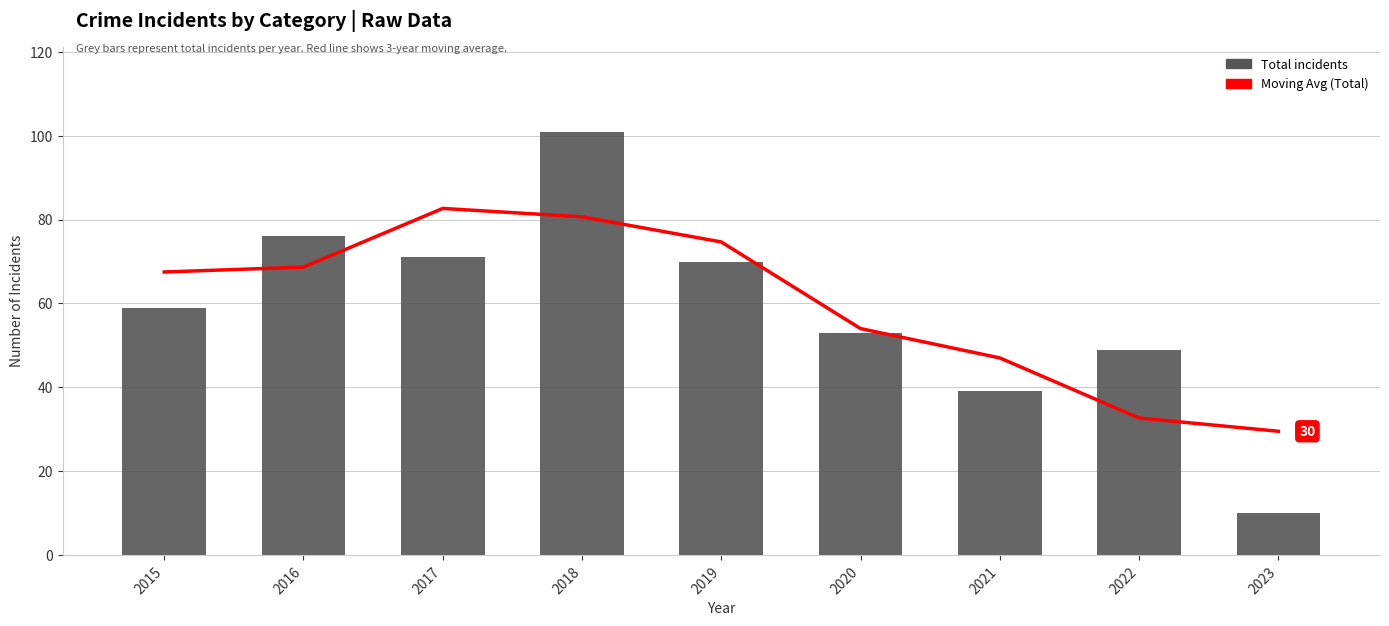

At which category is the sum across all series the highest?

2018